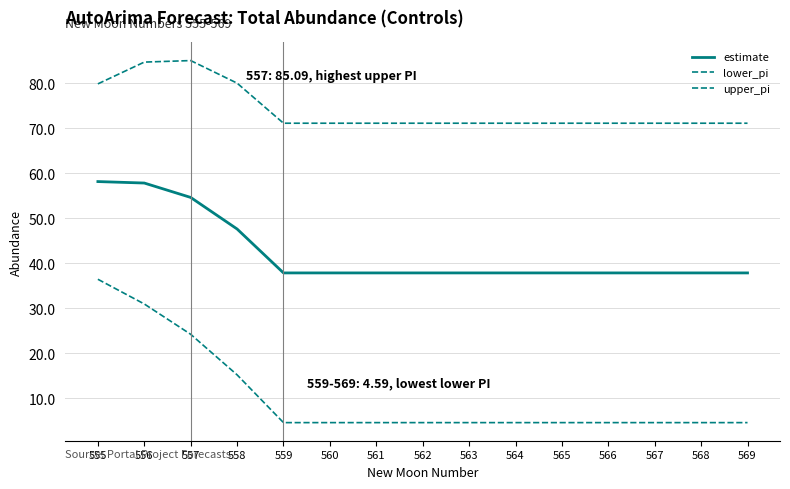

What is the sum of all estimate values?

635.0